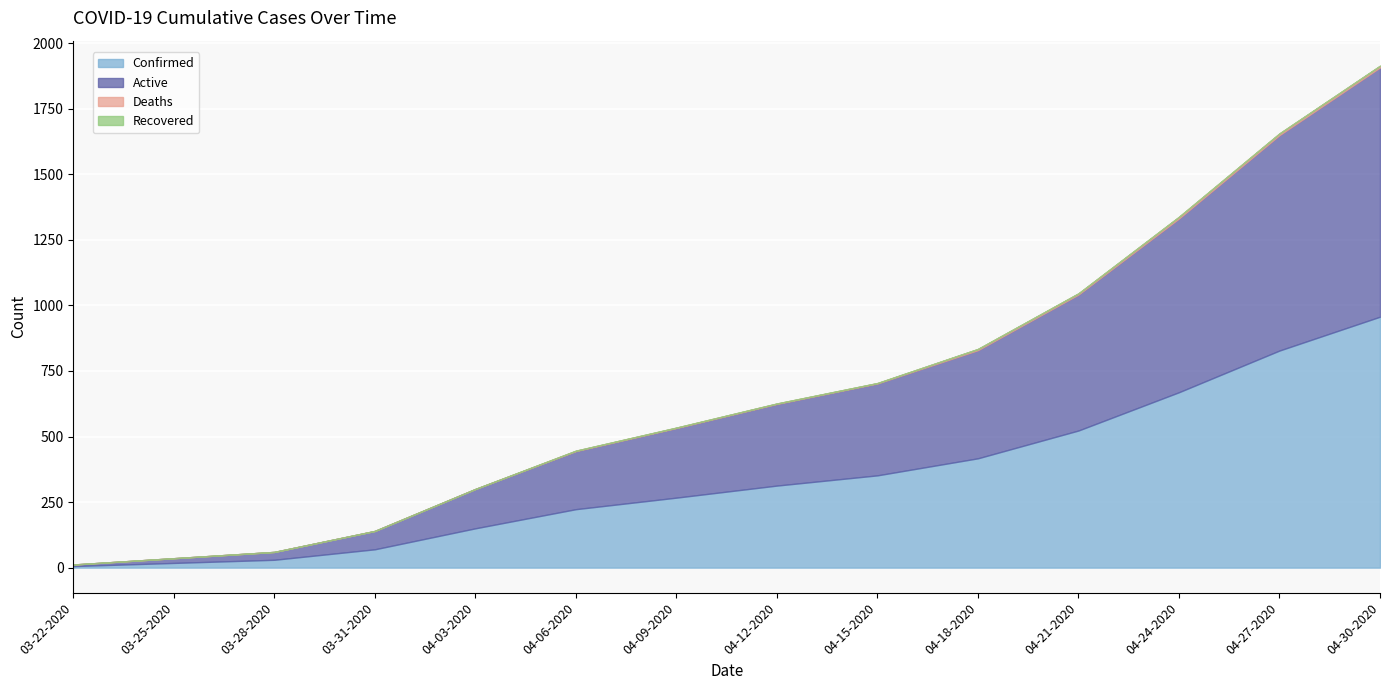

Between 03-22-2020 and 03-28-2020, which series saw the biggest shift?

Confirmed